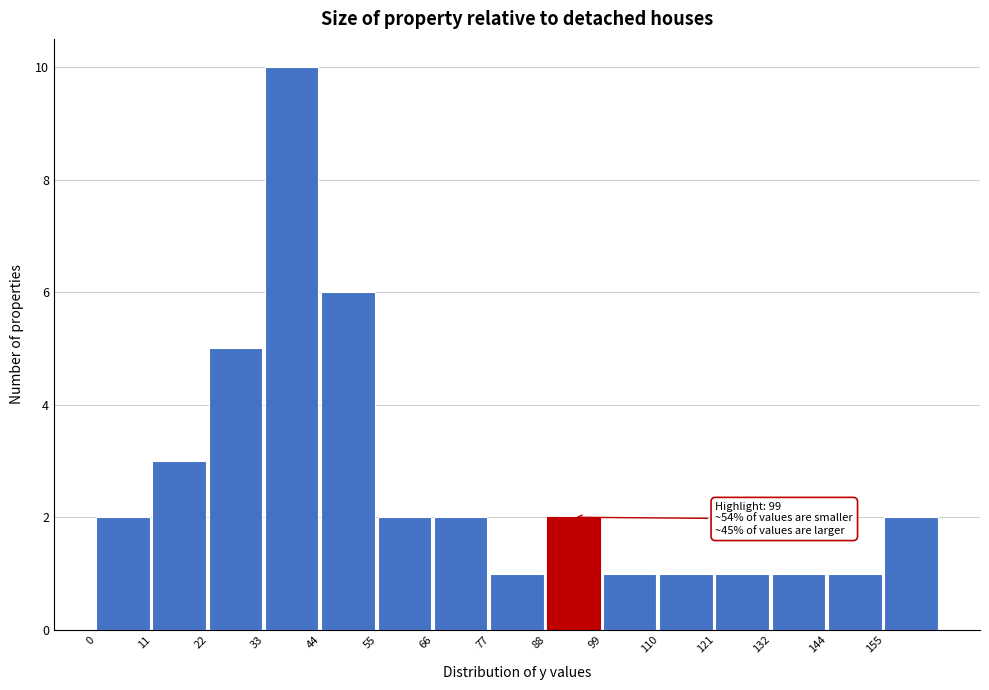

Over which range of the x-axis is the bar tallest?

34 to 44